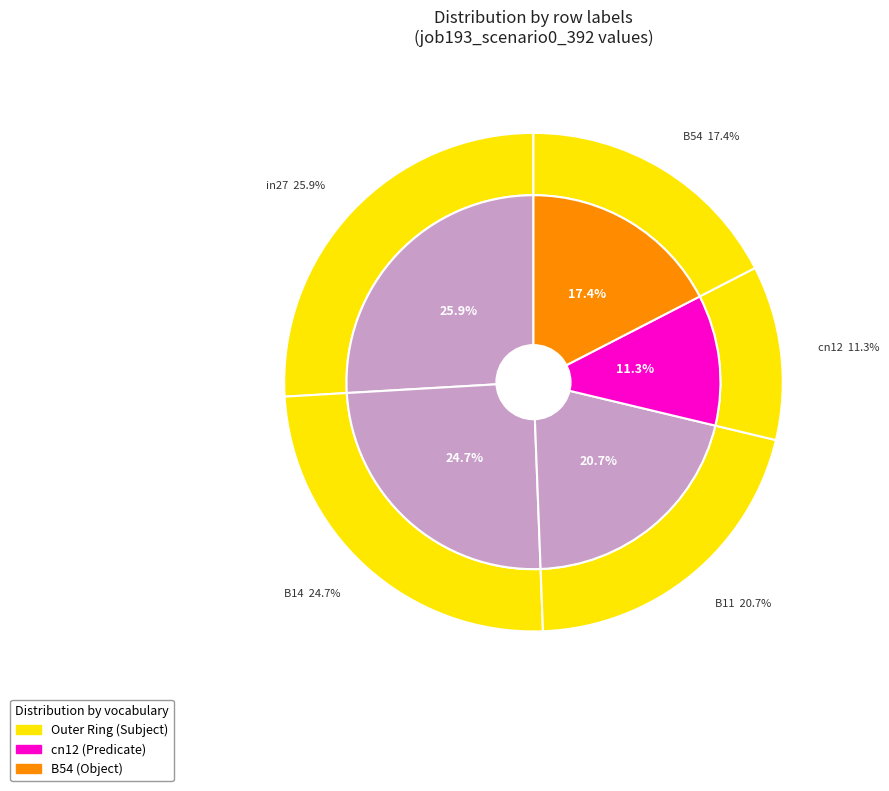

The cn12 slice represents 11% of the pie. True or false?

True